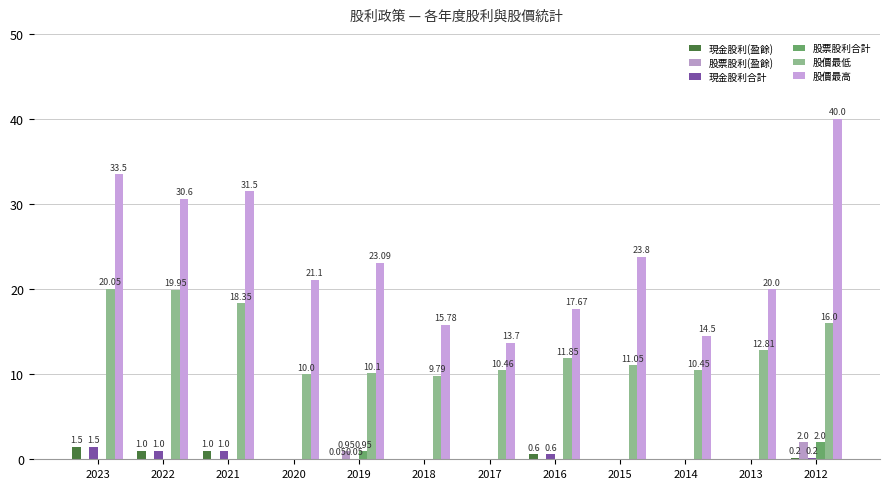

The 現金股利(盈餘) series shows 0.6 at 2013. True or false?

False